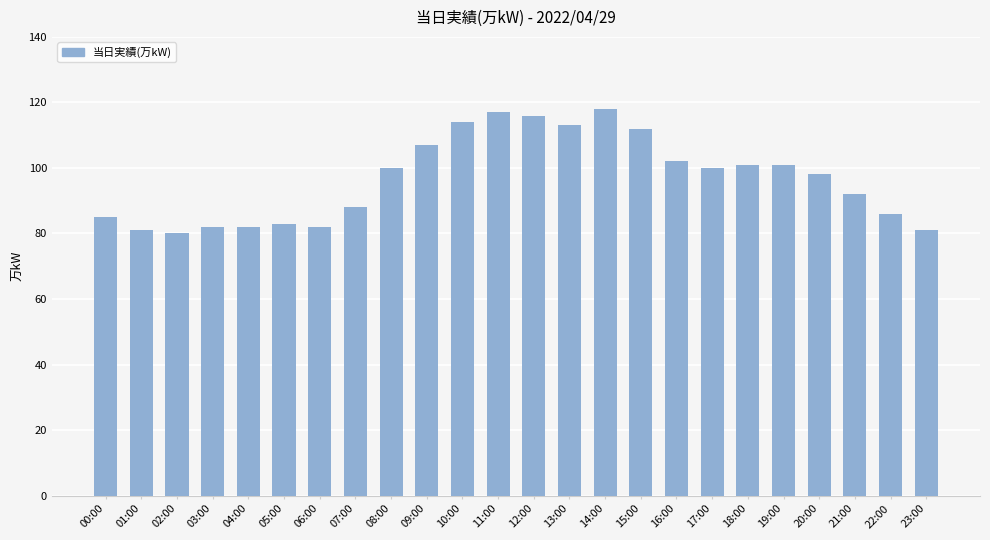

What value does the data have at 14:00?

118